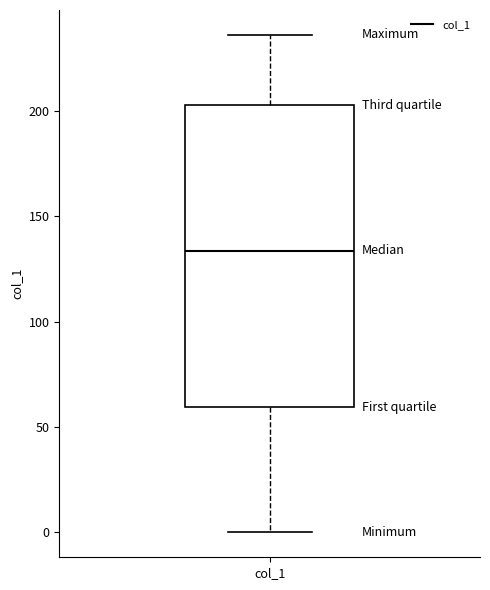

Read this box plot against the y-axis: the position of the median line, the range covered by the box, and the ends of both whiskers. The values are not printed on the chart, so give them approximately, as read against the axis.

median 135, box 60 to 205, whiskers 0 to 235